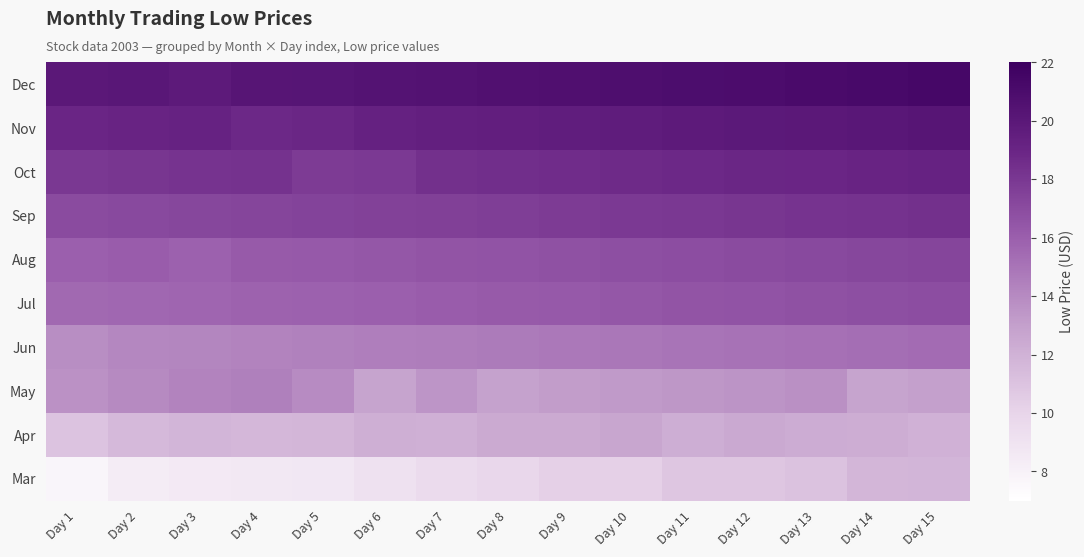

Reading right to left, extract all data points from this chart.

Mar: Day 15=11.8	Day 14=11.7	Day 13=11.1	Day 12=10.8	Day 11=10.8	Day 10=10.2	Day 9=10.2	Day 8=9.8	Day 7=9.6	Day 6=9.2	Day 5=8.8	Day 4=8.6	Day 3=8.6	Day 2=8.4	Day 1=7.8
Apr: Day 15=12.0	Day 14=12.2	Day 13=12.3	Day 12=12.5	Day 11=12.2	Day 10=12.6	Day 9=12.4	Day 8=12.4	Day 7=12.1	Day 6=12.1	Day 5=11.7	Day 4=11.7	Day 3=11.8	Day 2=11.5	Day 1=11.0
May: Day 15=13.0	Day 14=12.8	Day 13=13.7	Day 12=13.6	Day 11=13.4	Day 10=13.2	Day 9=13.1	Day 8=12.9	Day 7=13.5	Day 6=12.8	Day 5=13.9	Day 4=14.5	Day 3=14.3	Day 2=14.0	Day 1=13.7
Jun: Day 15=15.4	Day 14=15.3	Day 13=15.2	Day 12=15.1	Day 11=15.0	Day 10=14.9	Day 9=14.8	Day 8=14.7	Day 7=14.6	Day 6=14.5	Day 5=14.4	Day 4=14.3	Day 3=14.2	Day 2=14.1	Day 1=13.8
Jul: Day 15=16.9	Day 14=16.8	Day 13=16.7	Day 12=16.6	Day 11=16.5	Day 10=16.4	Day 9=16.3	Day 8=16.2	Day 7=16.1	Day 6=16.0	Day 5=15.9	Day 4=15.8	Day 3=15.7	Day 2=15.6	Day 1=15.5
Aug: Day 15=17.3	Day 14=17.2	Day 13=17.1	Day 12=17.0	Day 11=16.9	Day 10=16.8	Day 9=16.7	Day 8=16.6	Day 7=16.5	Day 6=16.4	Day 5=16.3	Day 4=16.2	Day 3=15.9	Day 2=16.1	Day 1=16.0
Sep: Day 15=18.4	Day 14=18.3	Day 13=18.2	Day 12=18.1	Day 11=18.0	Day 10=17.9	Day 9=17.8	Day 8=17.7	Day 7=17.6	Day 6=17.5	Day 5=17.4	Day 4=17.3	Day 3=17.2	Day 2=17.1	Day 1=17.0
Oct: Day 15=19.2	Day 14=19.1	Day 13=19.0	Day 12=18.9	Day 11=18.8	Day 10=18.7	Day 9=18.6	Day 8=18.5	Day 7=18.4	Day 6=17.9	Day 5=17.8	Day 4=18.3	Day 3=18.2	Day 2=18.1	Day 1=18.0
Nov: Day 15=20.2	Day 14=20.1	Day 13=20.0	Day 12=19.9	Day 11=19.8	Day 10=19.7	Day 9=19.6	Day 8=19.5	Day 7=19.4	Day 6=19.3	Day 5=18.9	Day 4=18.8	Day 3=19.2	Day 2=19.1	Day 1=19.0
Dec: Day 15=21.3	Day 14=21.2	Day 13=21.1	Day 12=21.0	Day 11=20.9	Day 10=20.8	Day 9=20.7	Day 8=20.6	Day 7=20.5	Day 6=20.4	Day 5=20.3	Day 4=20.2	Day 3=19.8	Day 2=20.1	Day 1=20.0